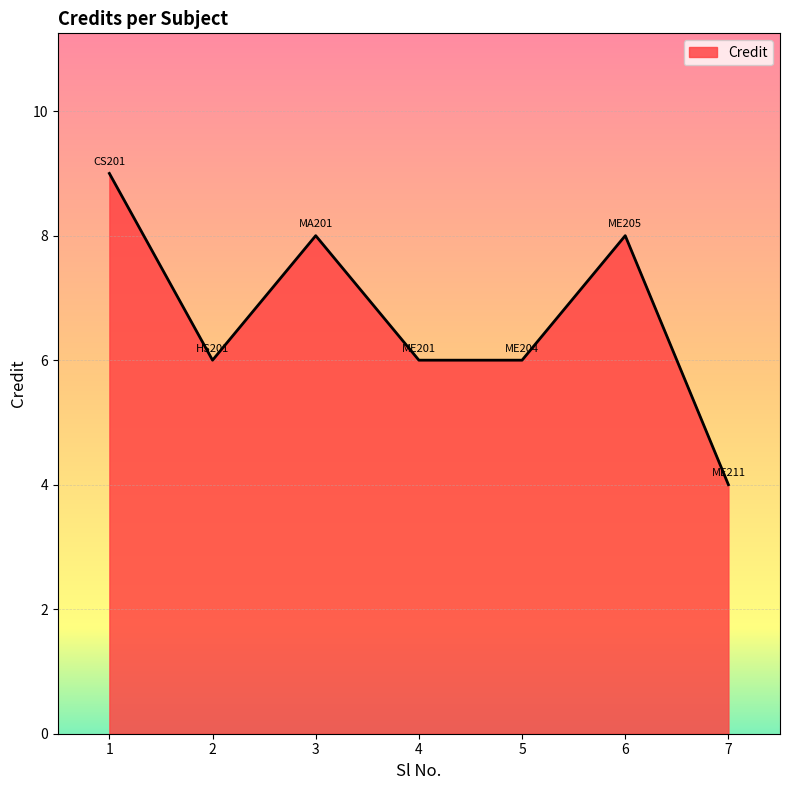

How many lines are shown in the chart?

1